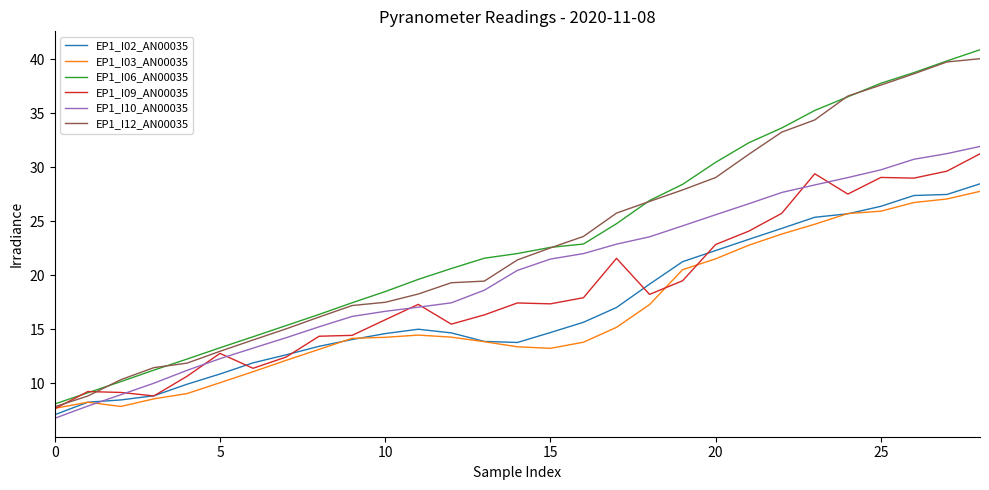

True or false: EP1_I02_AN00035 and EP1_I09_AN00035 intersect in this chart.

True